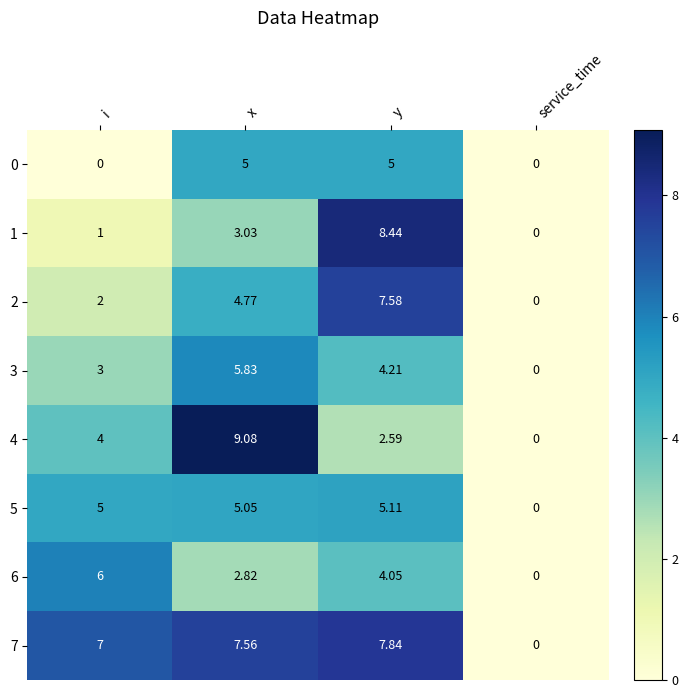

Rank the series at i from lowest to highest value.

0, 1, 2, 3, 4, 5, 6, 7